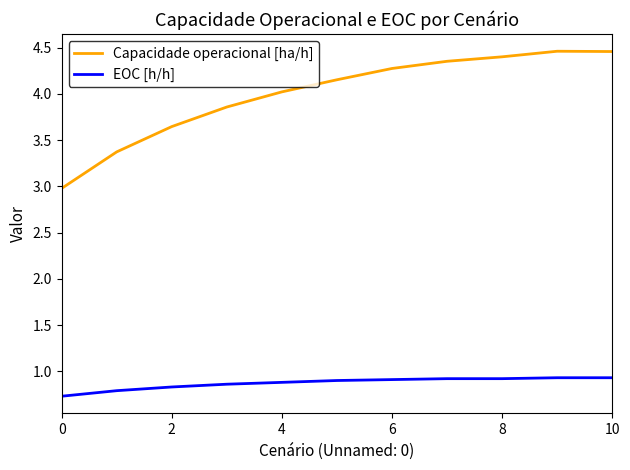

What is the maximum value for EOC [h/h]?

0.9